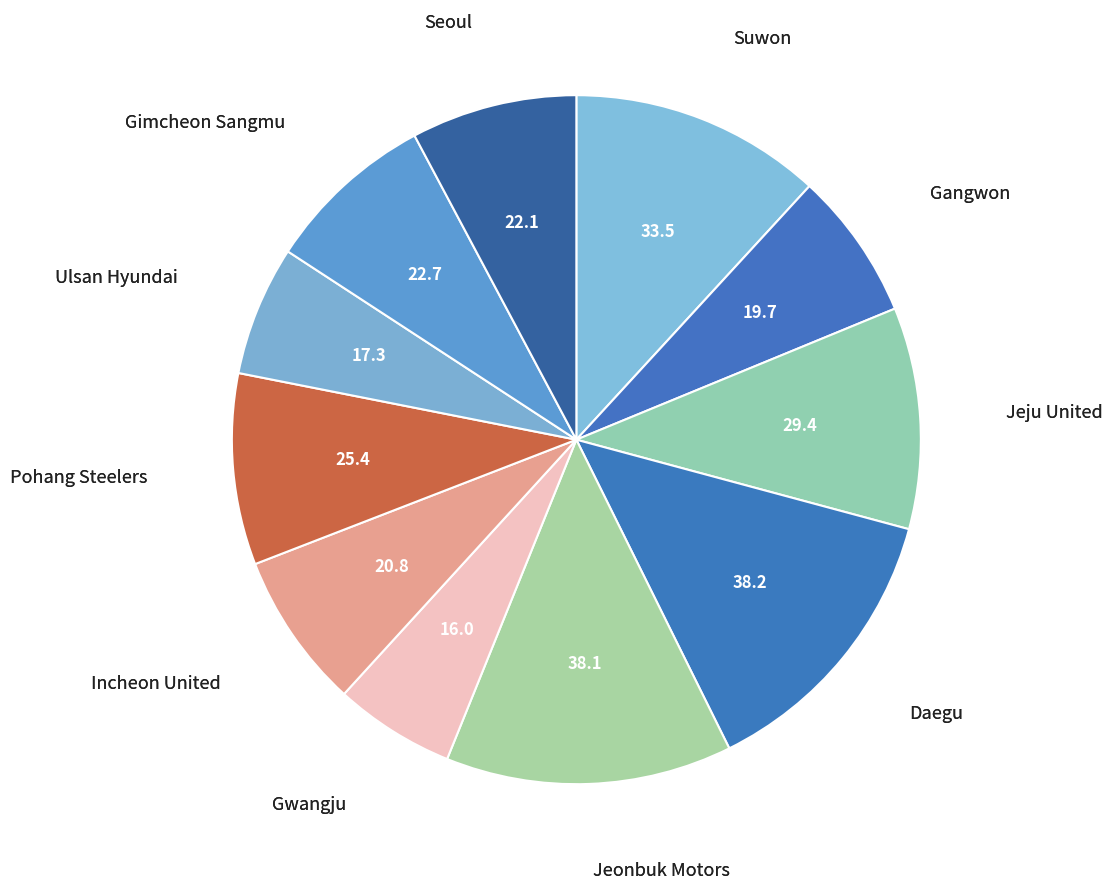

Which slice is the largest?

Daegu